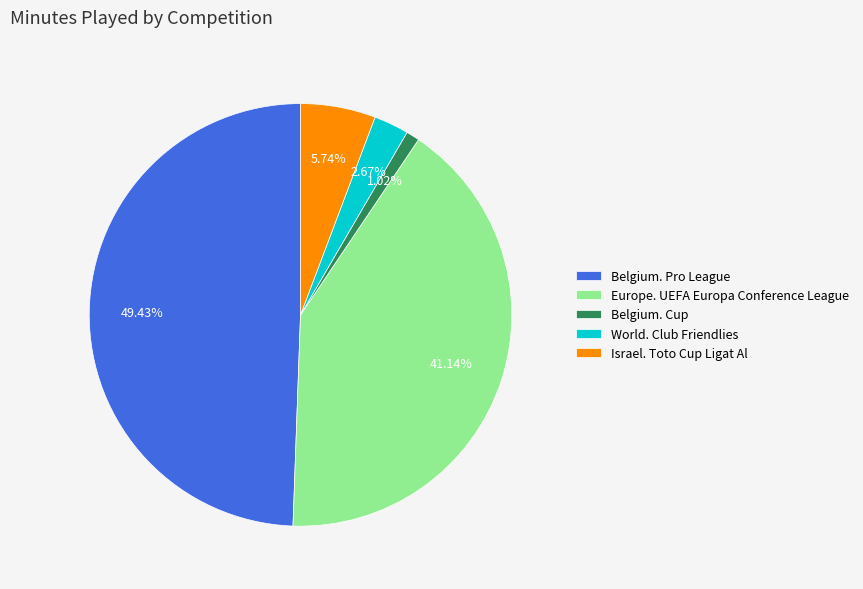

Between World. Club Friendlies and Israel. Toto Cup Ligat Al, which is larger?

Israel. Toto Cup Ligat Al